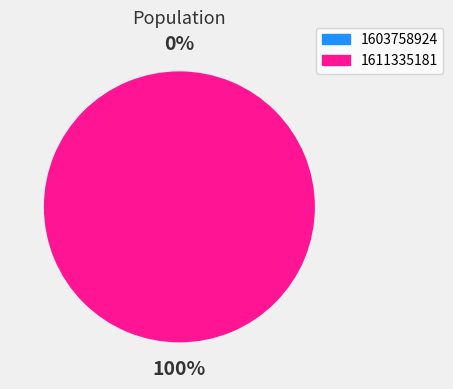

Combined, what portion of the pie is 1611335181 and 1603758924?

100.0%